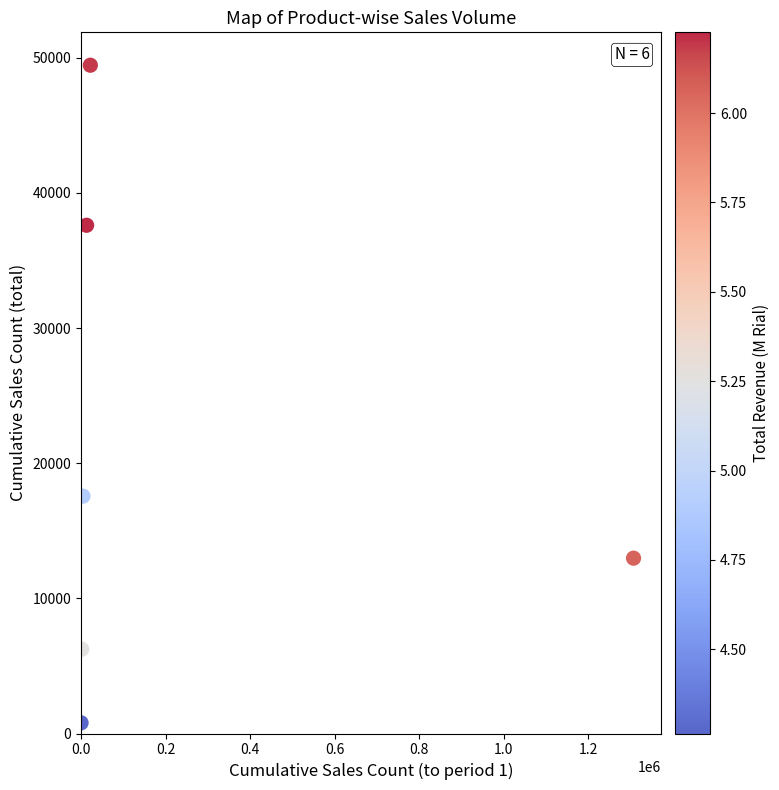

What Y value in the scatter plot is closest to 25121?

17562